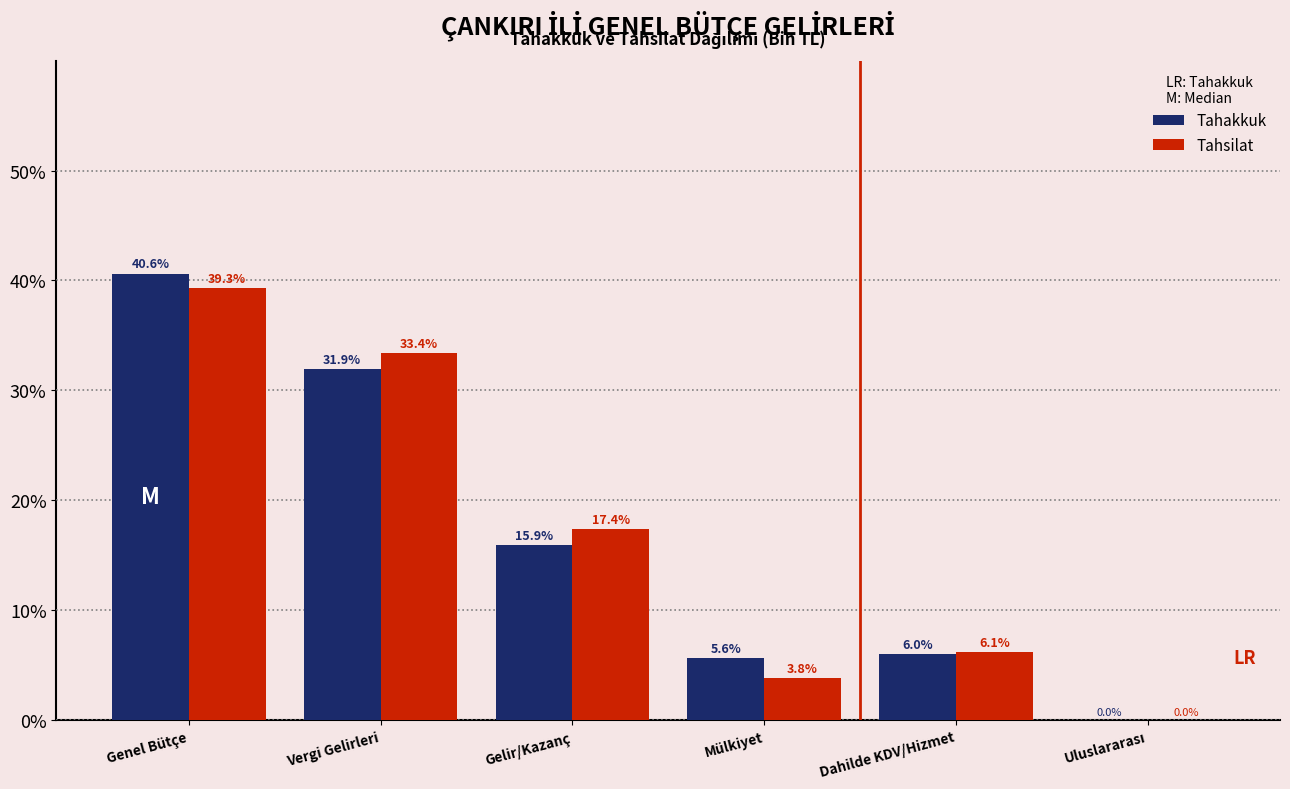

What is the maximum value shown in the chart?

40.6